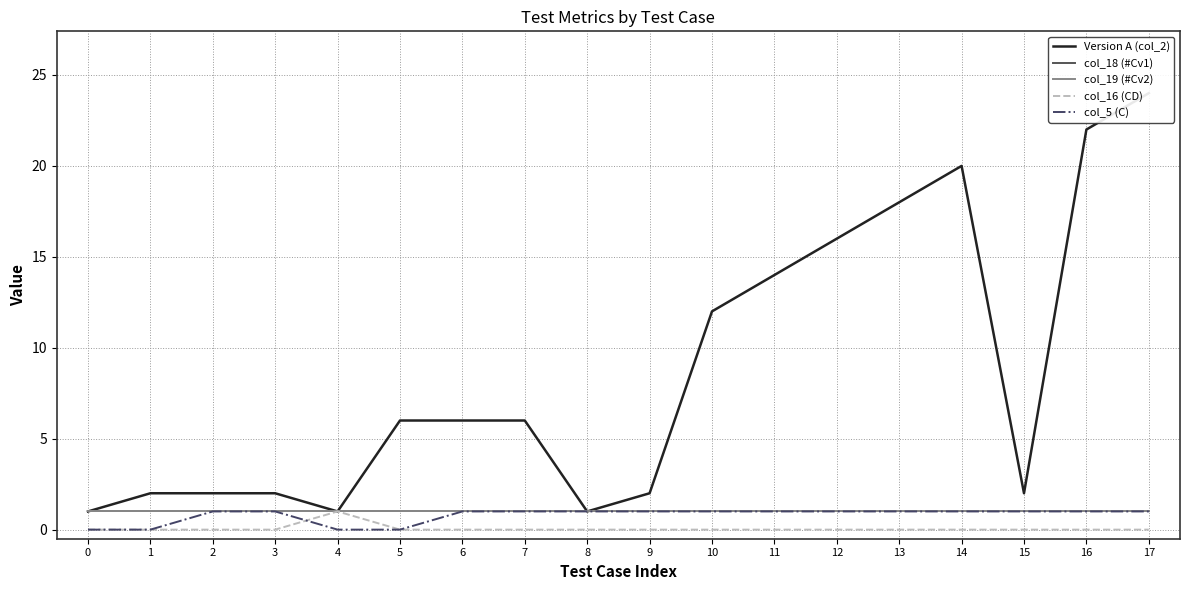

Count the col_16 (CD) values in the range 0 to 1.

18